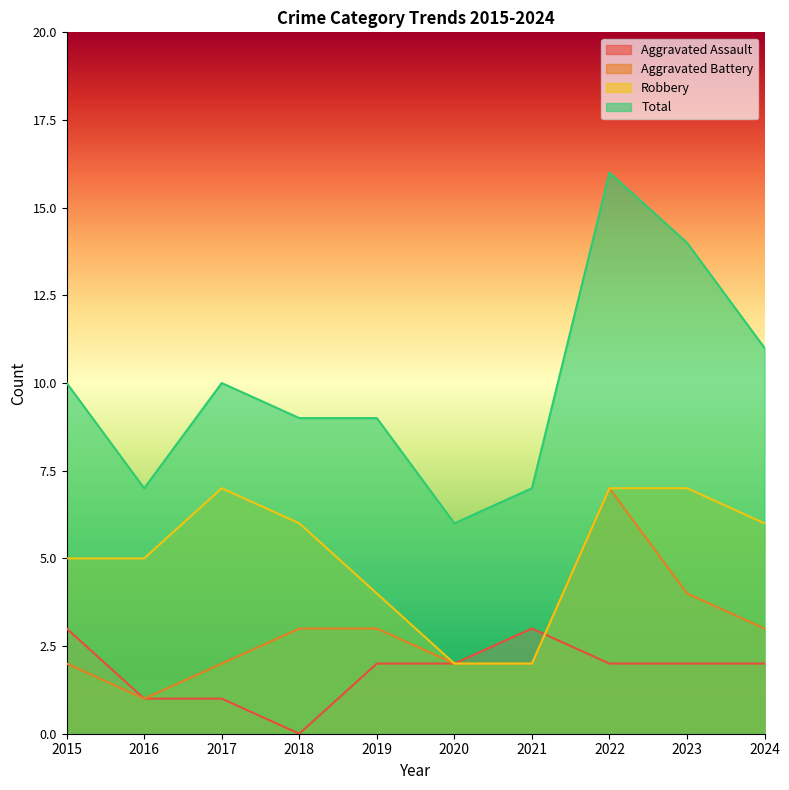

Which series changed the most between 2018 and 2020?

Robbery